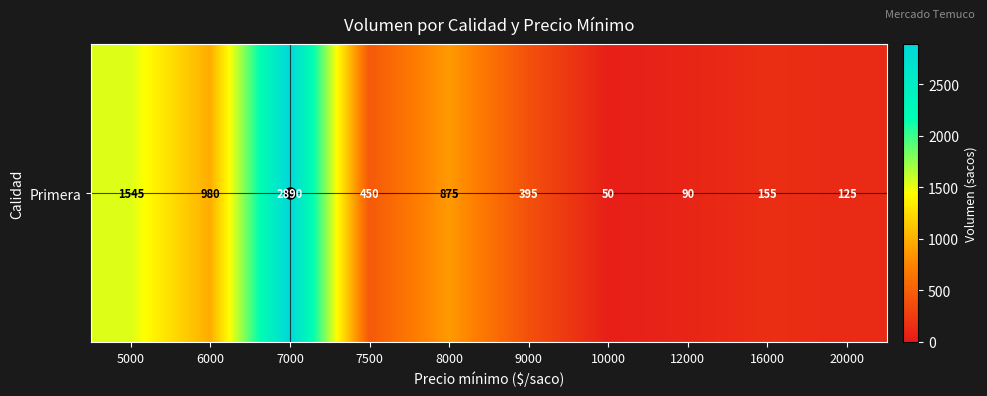

What is the maximum value shown in the chart?

2890